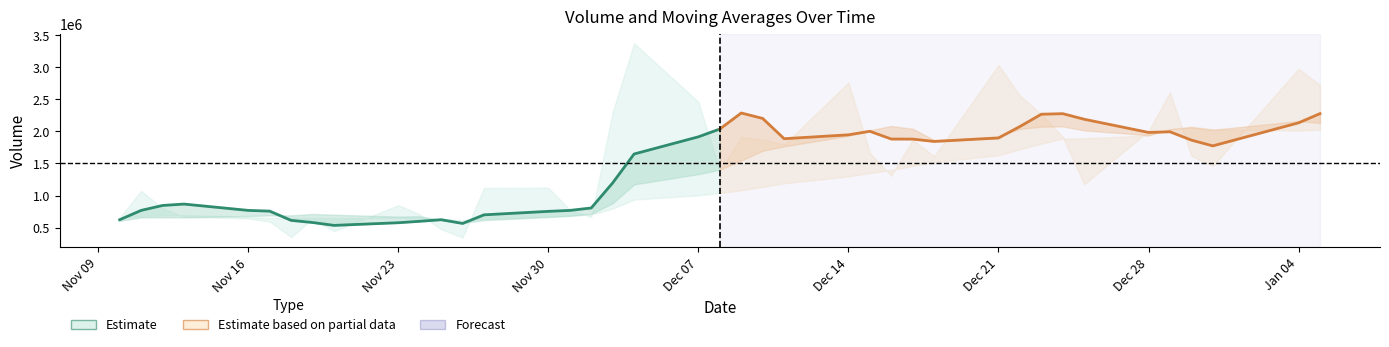

The value of volume at 2020-11-26 is 347938.9. True or false?

True